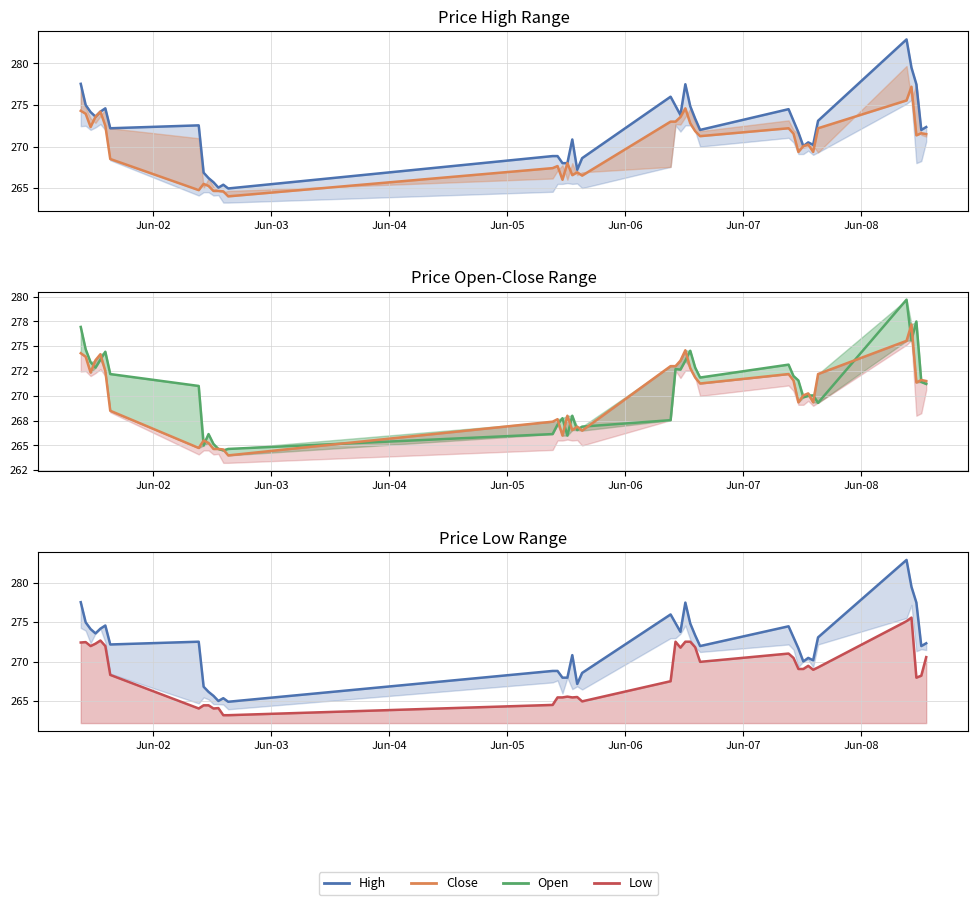

Where does the Low series first go above 269?

Jun-02